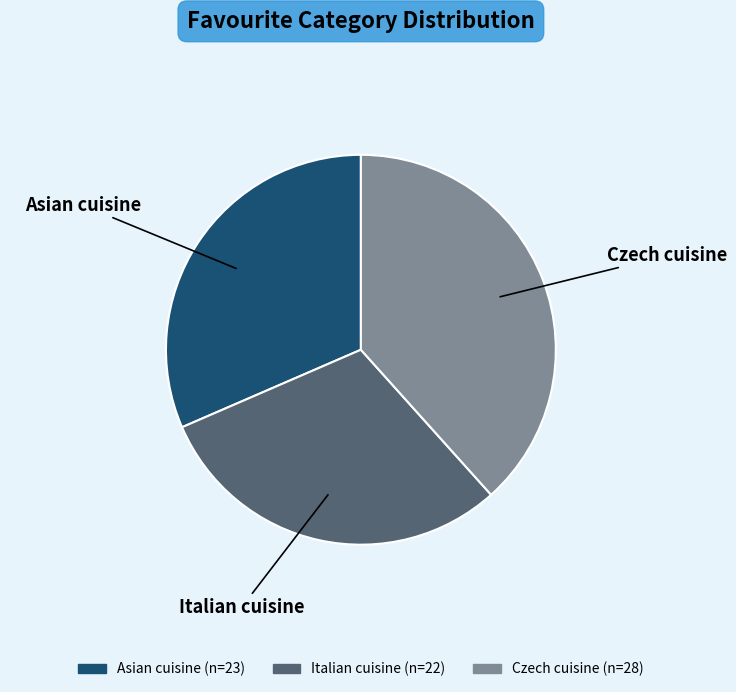

Is there any slice that represents more than half of the pie?

No